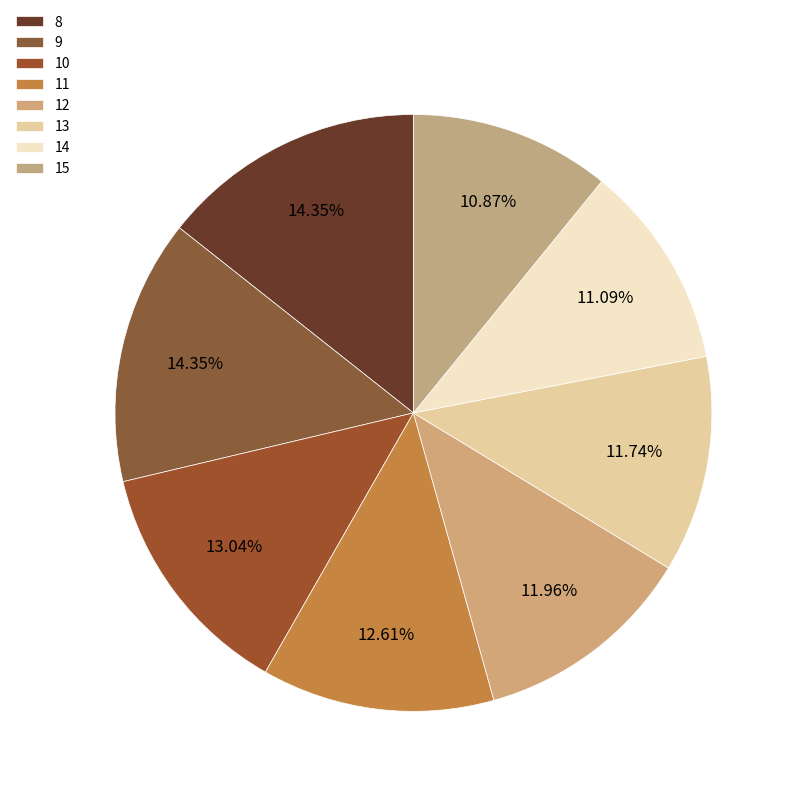

Count the number of slices in the pie.

8